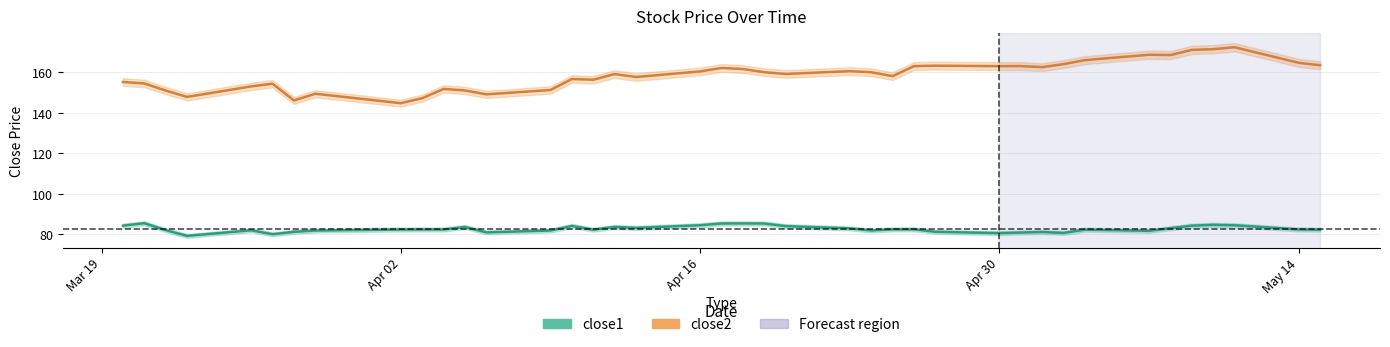

True or false: close2 and close1 intersect in this chart.

False